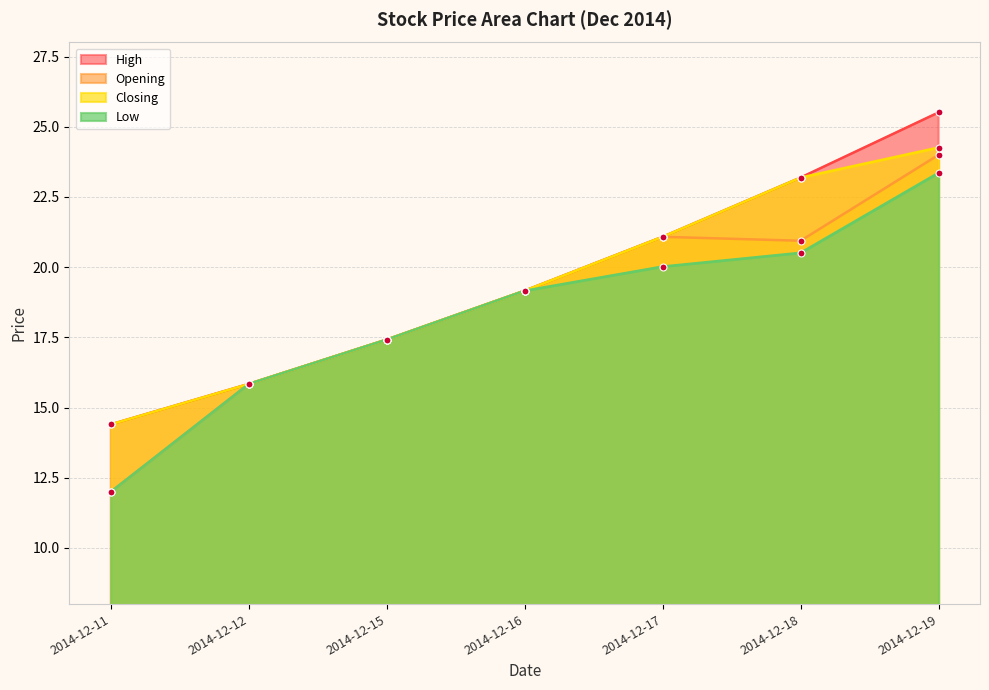

True or false: Low and Closing cross at least once.

False